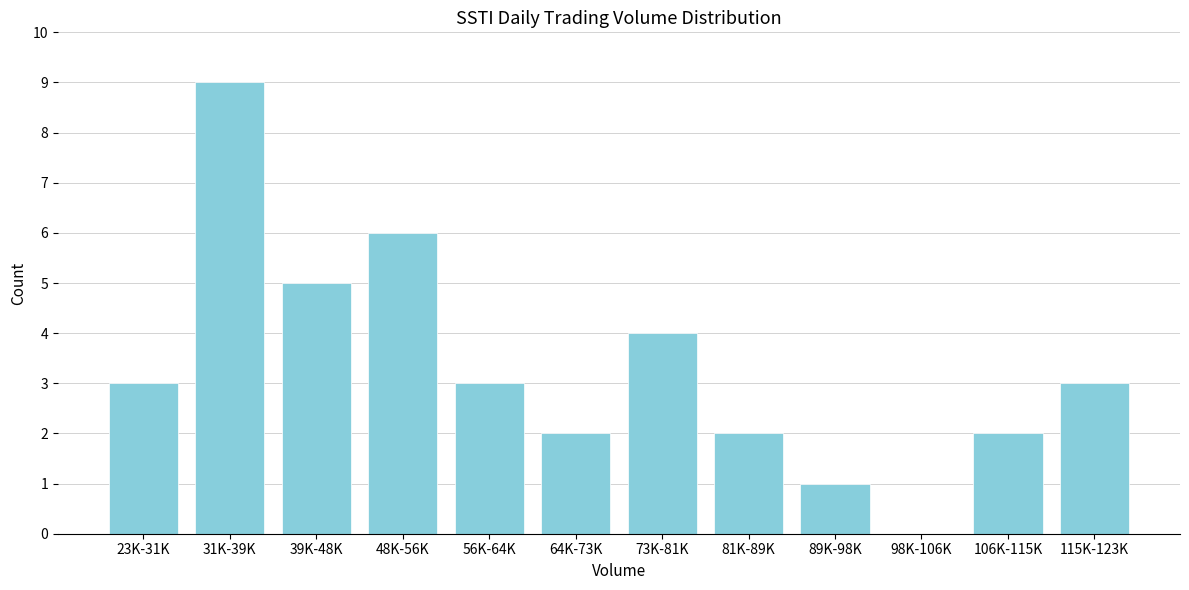

Reading left to right, what are all the values shown in this chart?

23K-31K=3	31K-39K=9	39K-48K=5	48K-56K=6	56K-64K=3	64K-73K=2	73K-81K=4	81K-89K=2	89K-98K=1	98K-106K=0	106K-115K=2	115K-123K=3